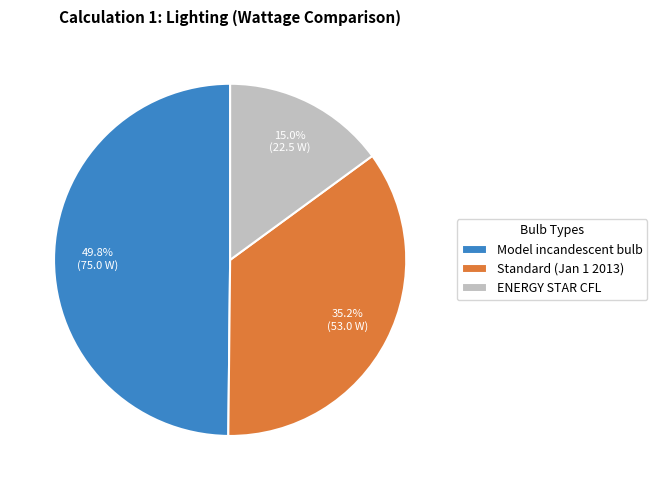

To the nearest percent, what is the difference between the Model incandescent bulb and Standard (Jan 1 2013) slice percentages?

15%